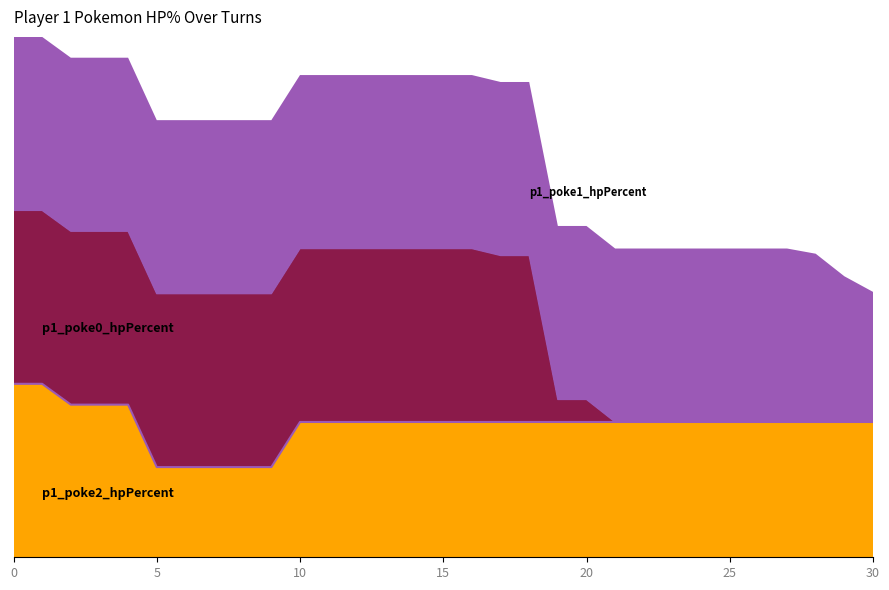

True or false: p1_poke1_hpPercent and p1_poke0_hpPercent cross at least once.

False